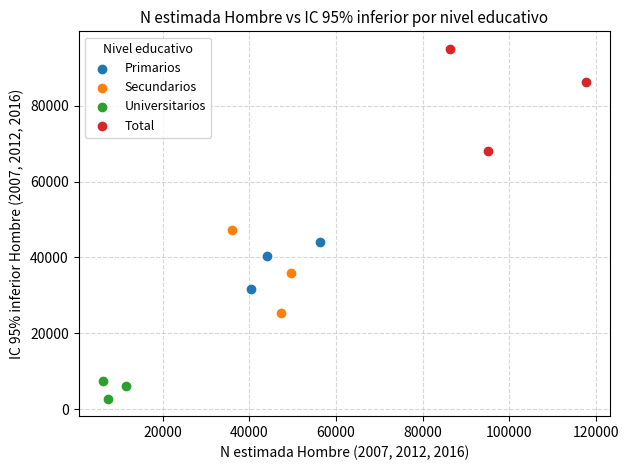

Which series contains the lowest Y value?

Universitarios